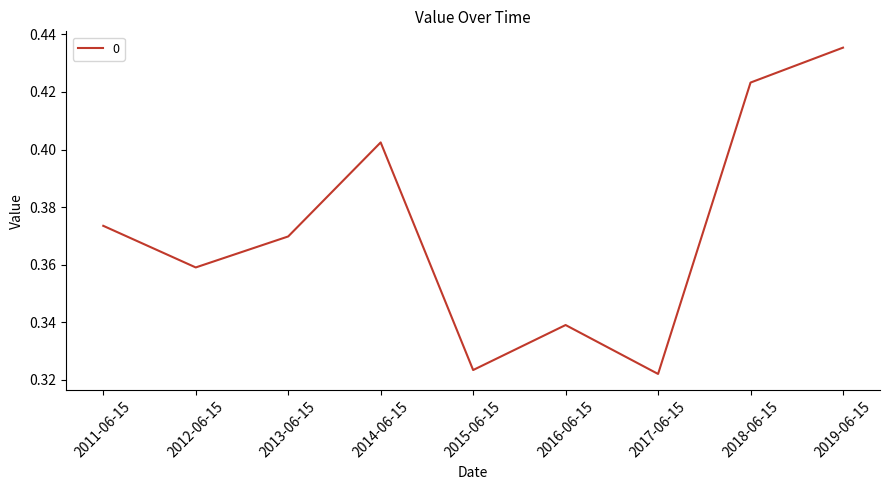

How many interior local peaks (higher than both neighbors) does the data have?

2